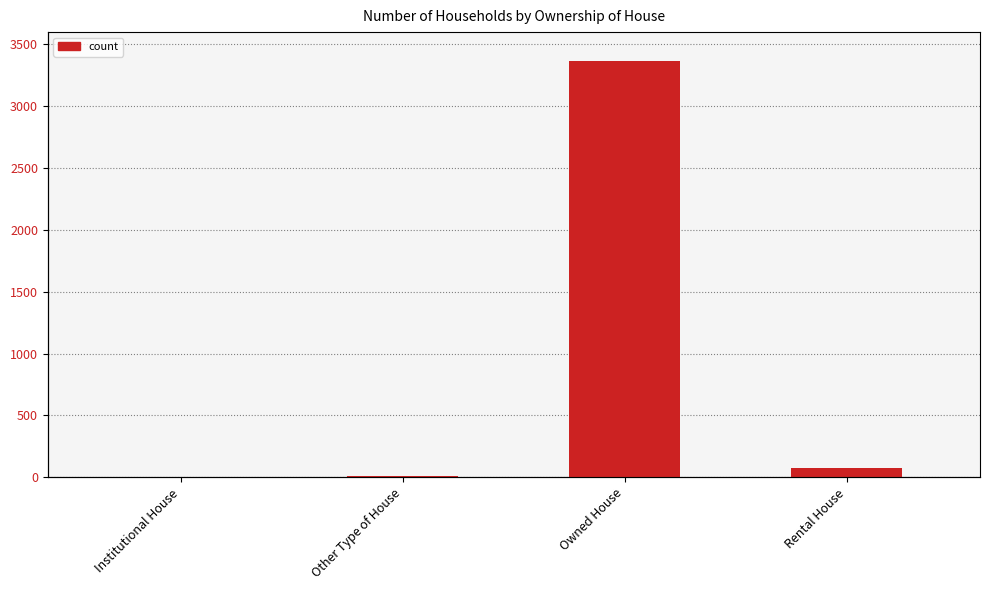

Are the bars horizontal?

No